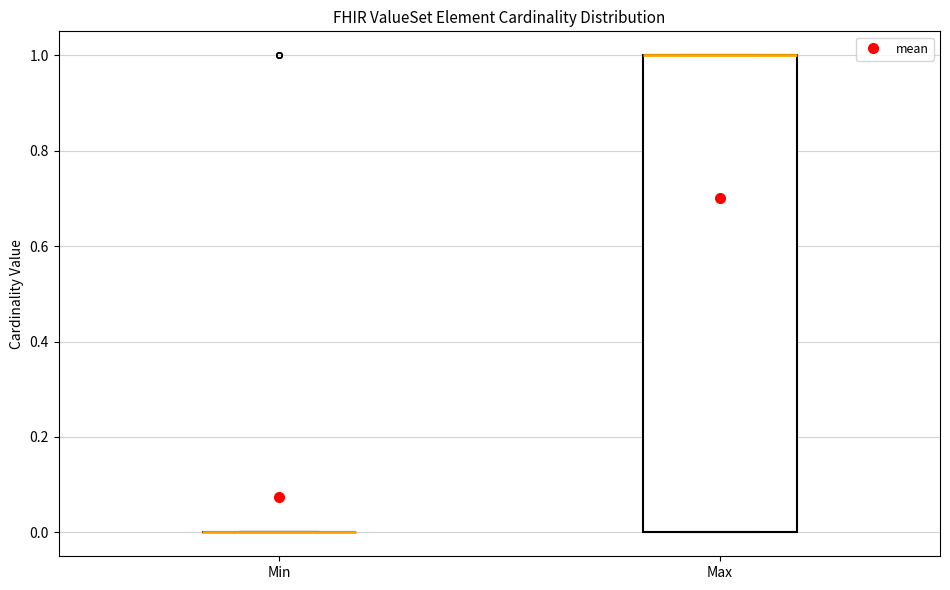

Comparing the boxes themselves (not the whiskers), which one is the tallest?

Max